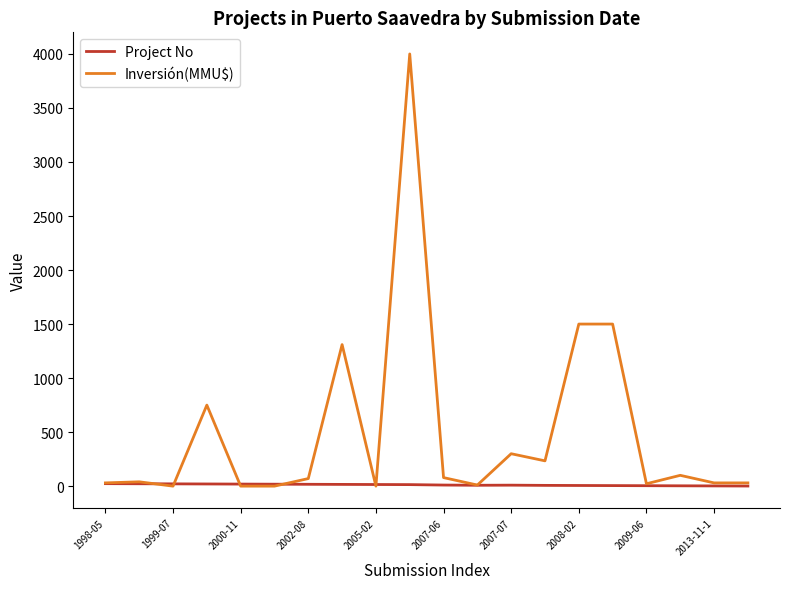

Rank the series by their maximum value, from lowest to highest.

Project No, Inversión(MMU$)